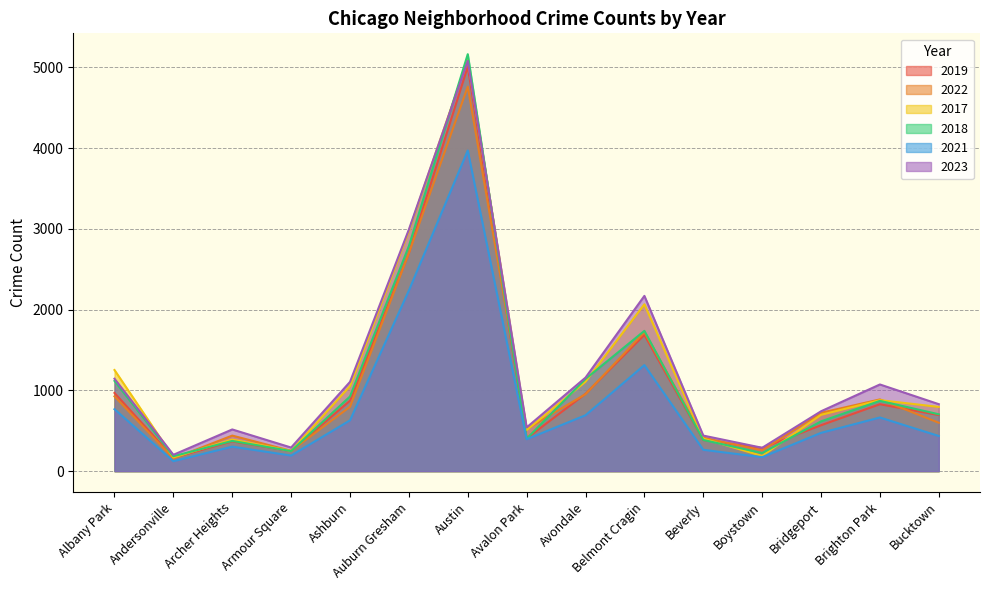

At which label does 2018 first exceed 704?

Albany Park